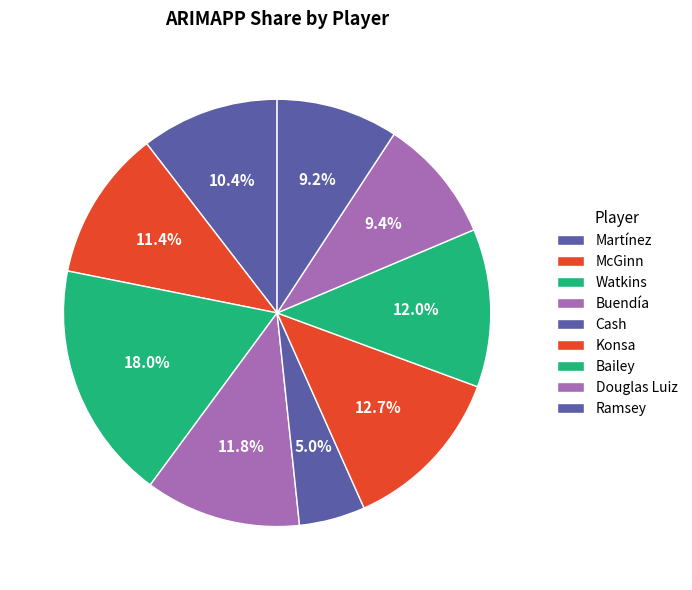

Is it true that Bailey is 1% of the pie?

False